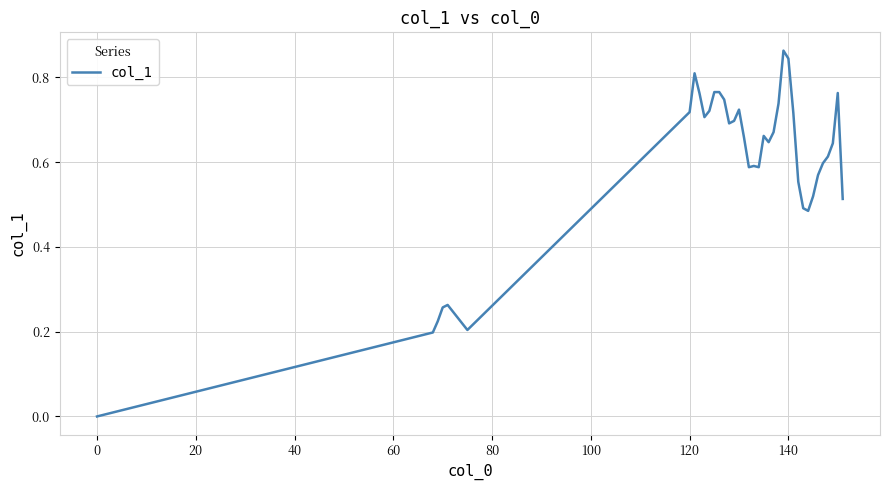

Does the chart display data point markers on the line(s)?

No